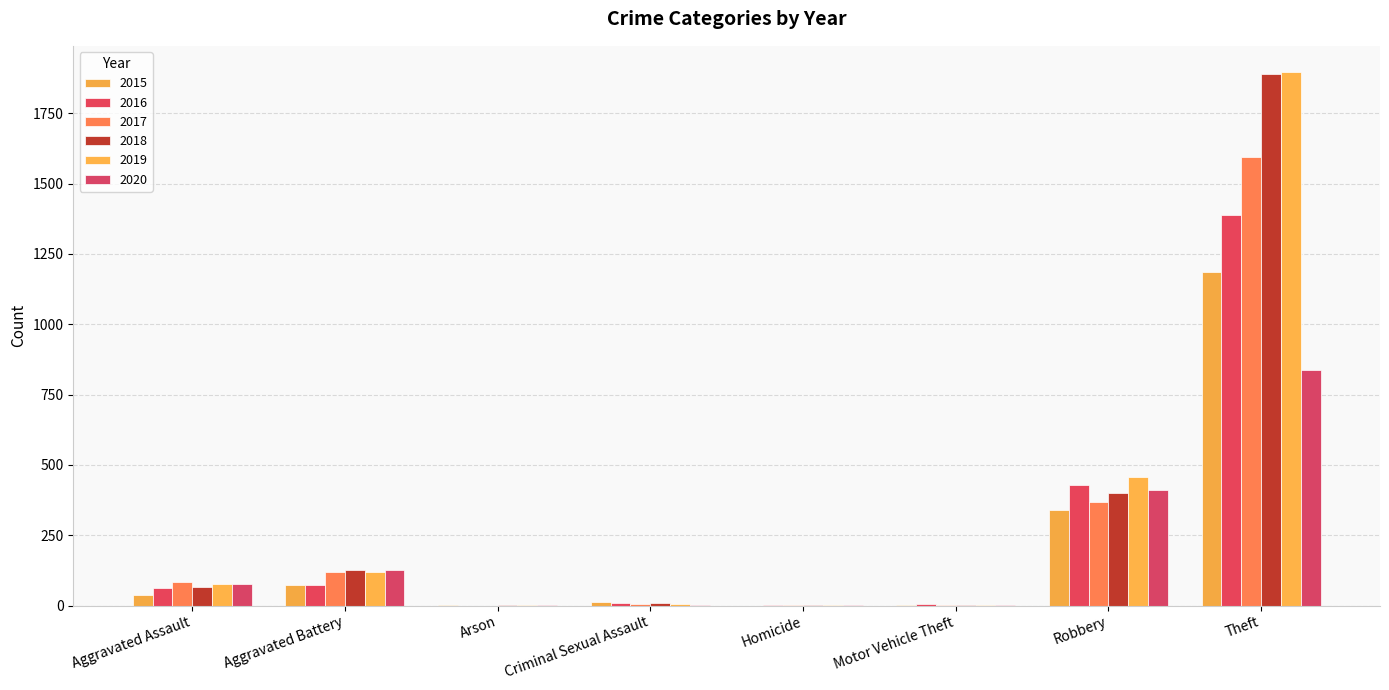

How many distinct data groups are displayed?

6